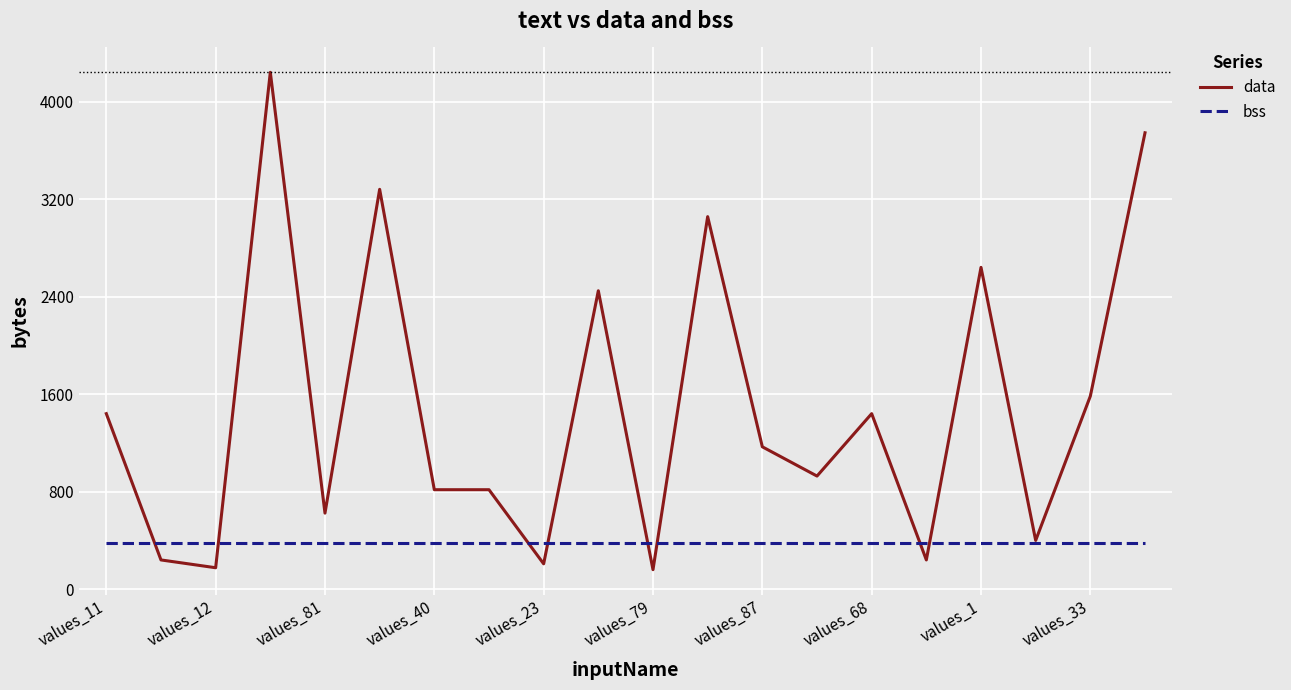

List the series in order of their peak value, highest first.

data, bss